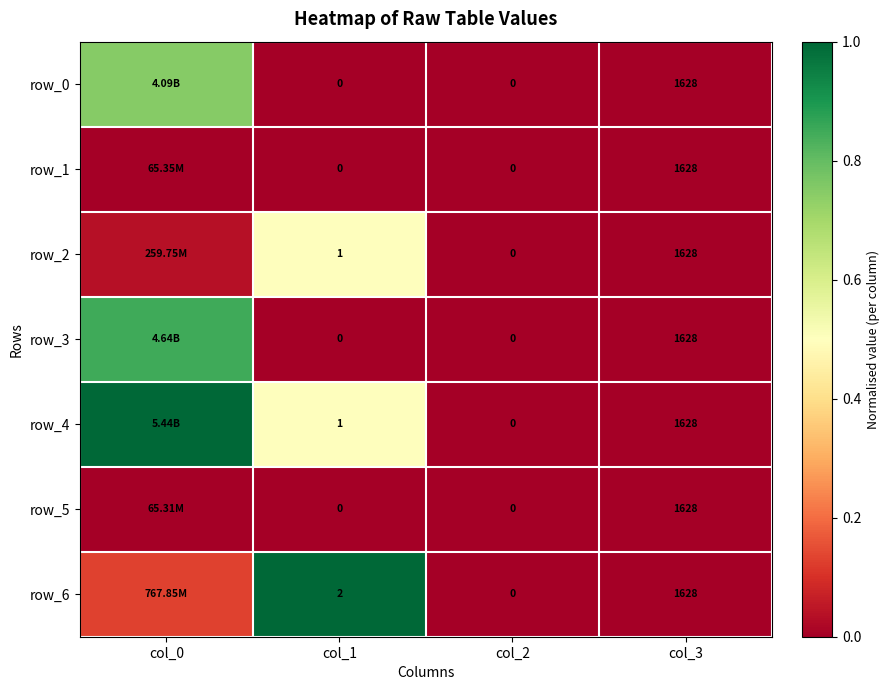

What is the difference between the maximum and minimum values in the row_2 series?

0.5